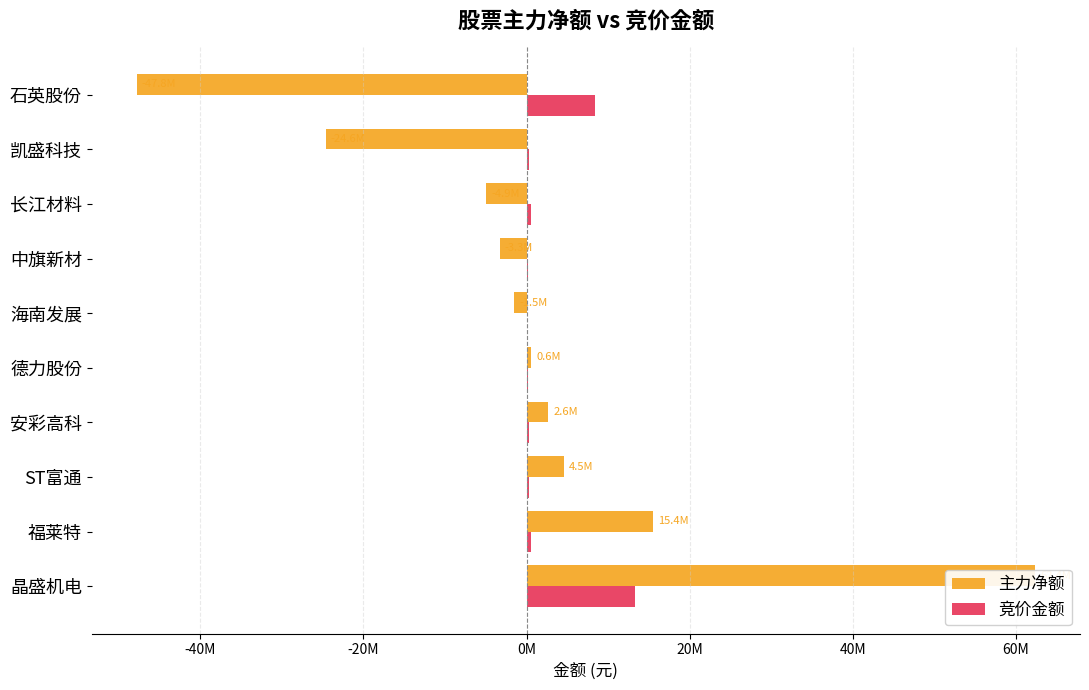

List the series in order of their overall mean, lowest first.

主力净额, 竞价金额